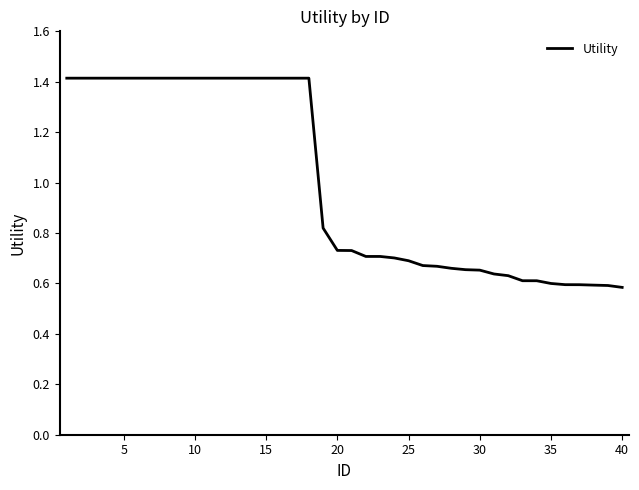

Does the chart display data point markers on the line(s)?

No